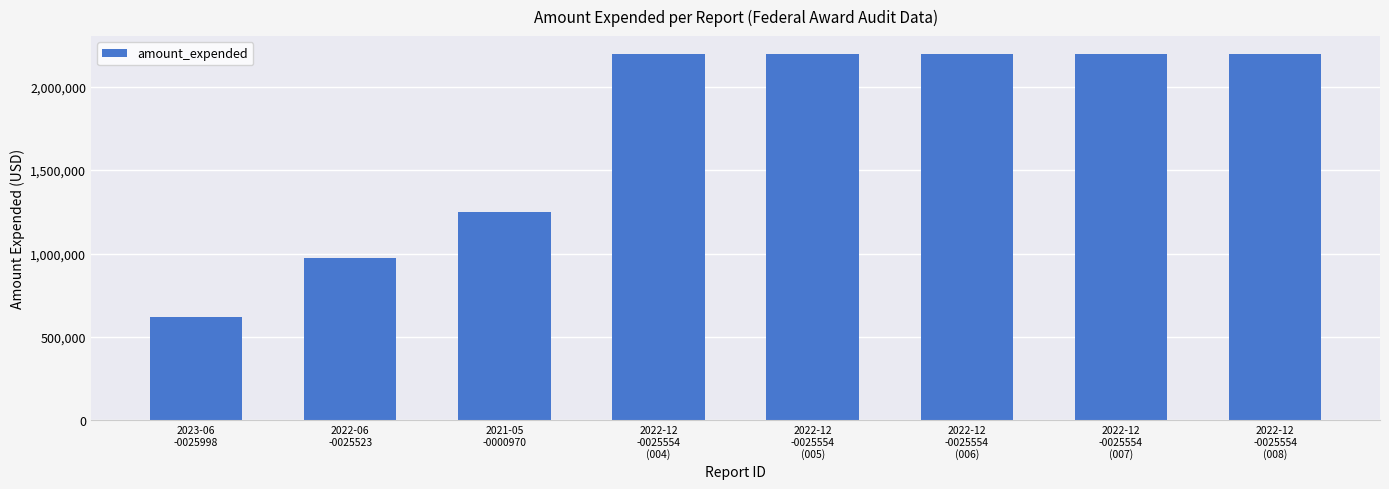

Reading left to right, list all the values displayed in this chart.

2023-06
-0025998=621830	2022-06
-0025523=974271	2021-05
-0000970=1250000	2022-12
-0025554
(004)=2193714	2022-12
-0025554
(005)=2193714	2022-12
-0025554
(006)=2193714	2022-12
-0025554
(007)=2193714	2022-12
-0025554
(008)=2193714